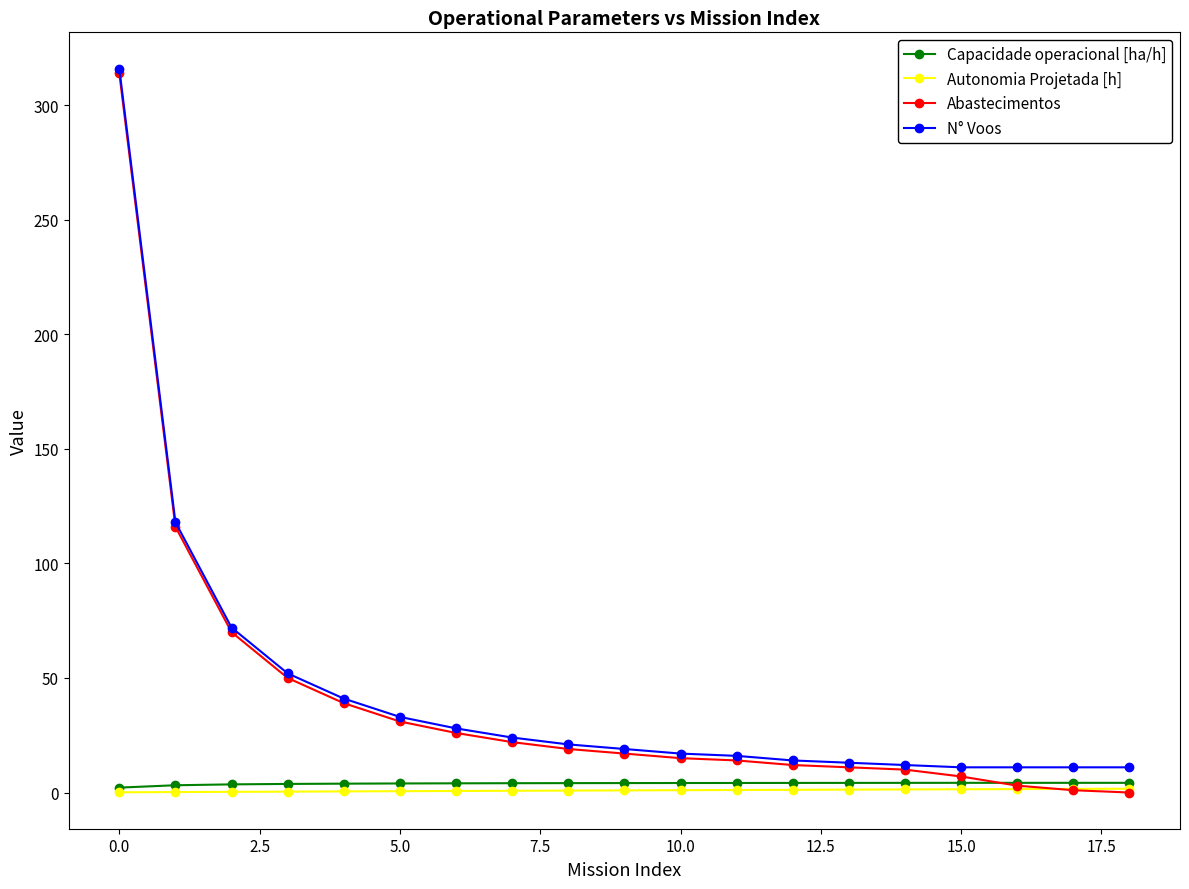

Which series has the largest range (max minus min)?

Abastecimentos